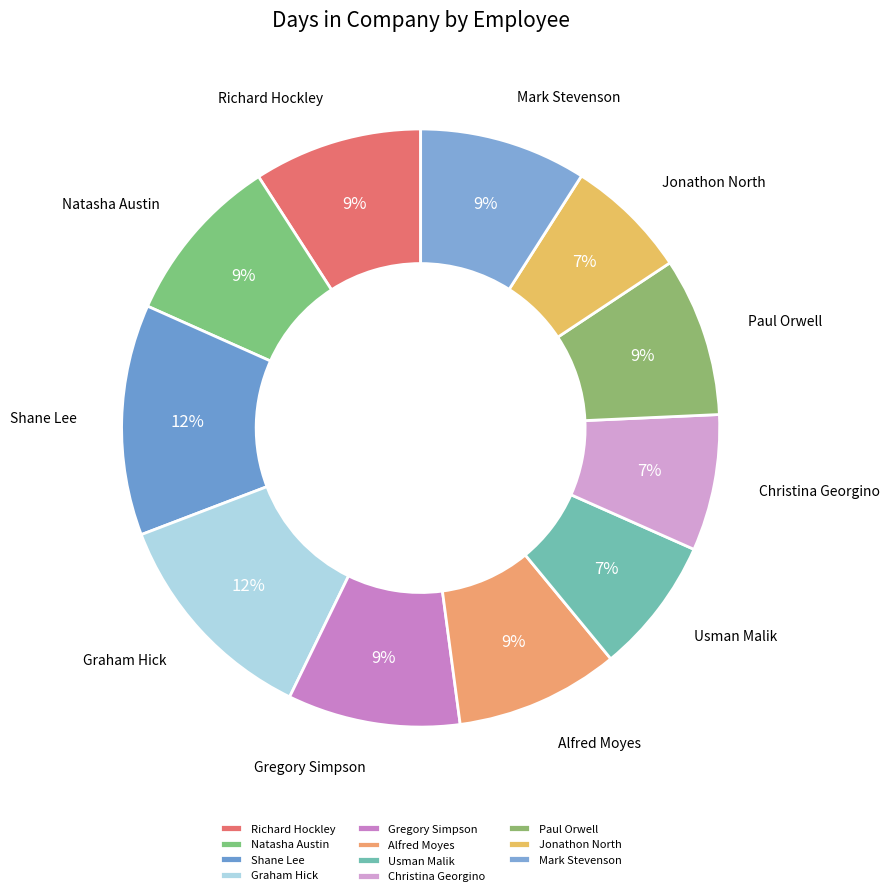

True or false: Paul Orwell accounts for 9% of the total.

True